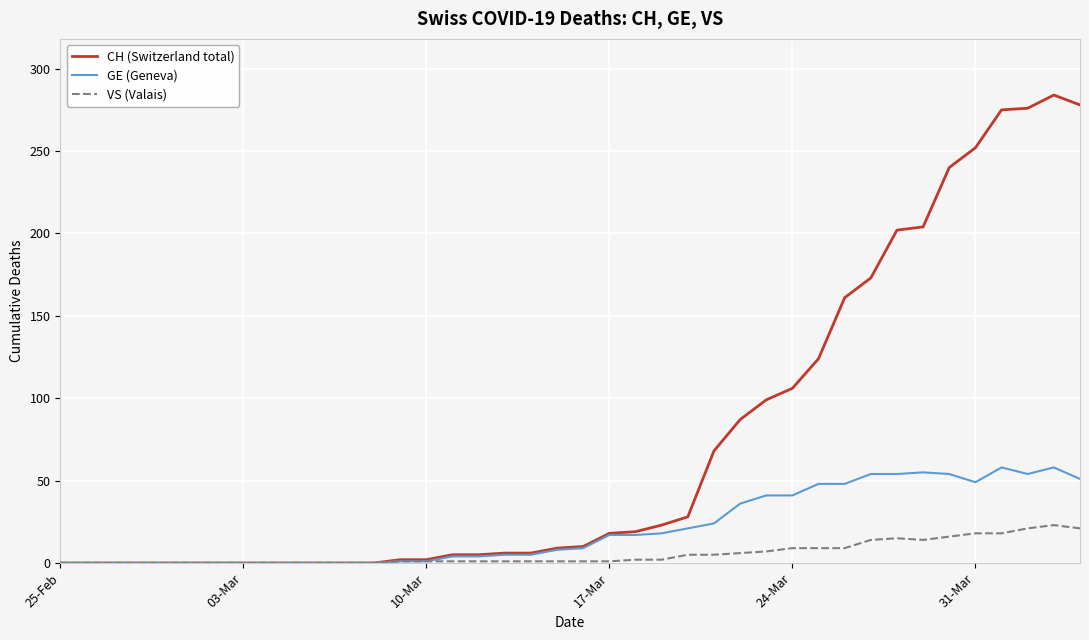

Which series has the widest spread of values?

CH (Switzerland total)